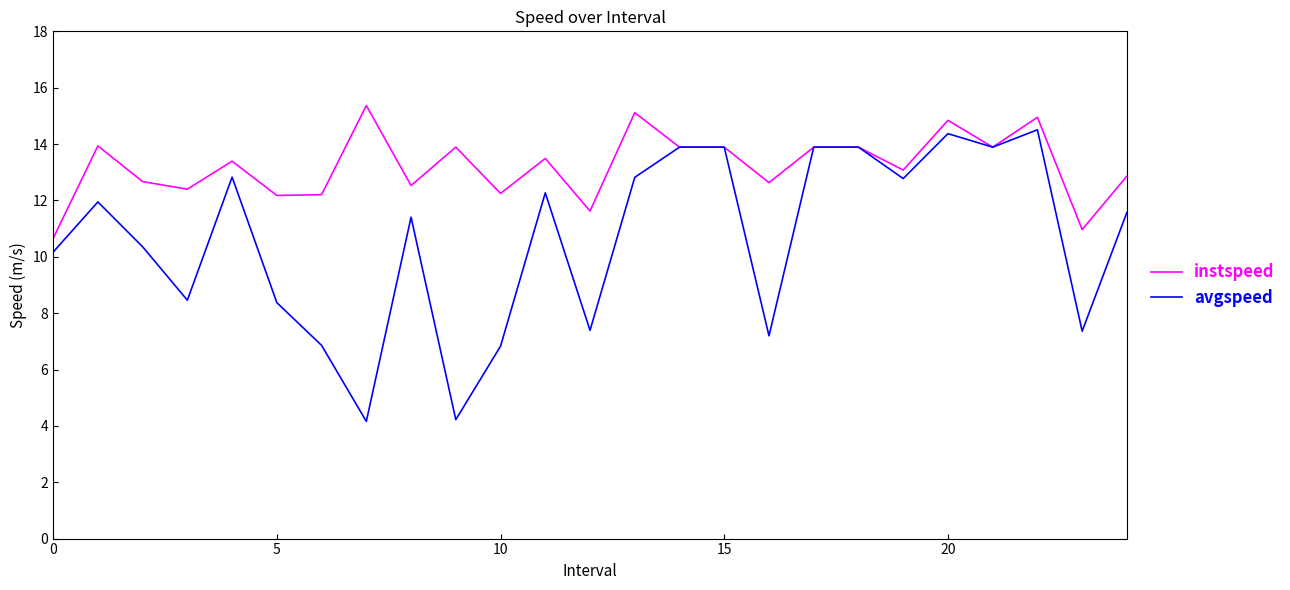

What is the maximum value for instspeed?

15.4